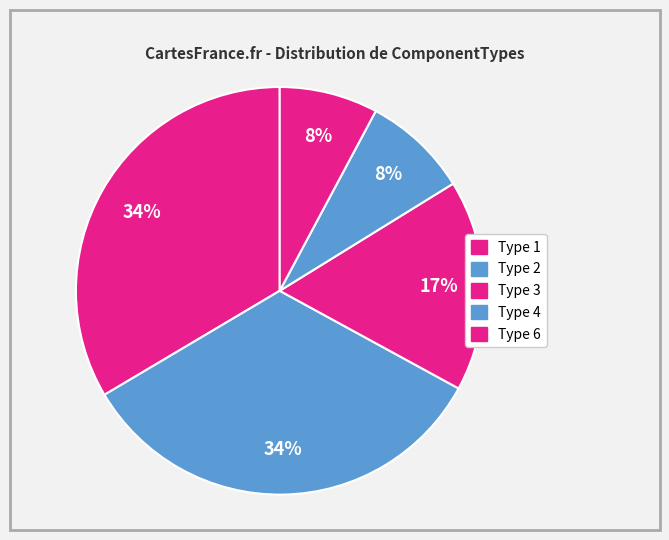

How many slices are in this pie chart?

5